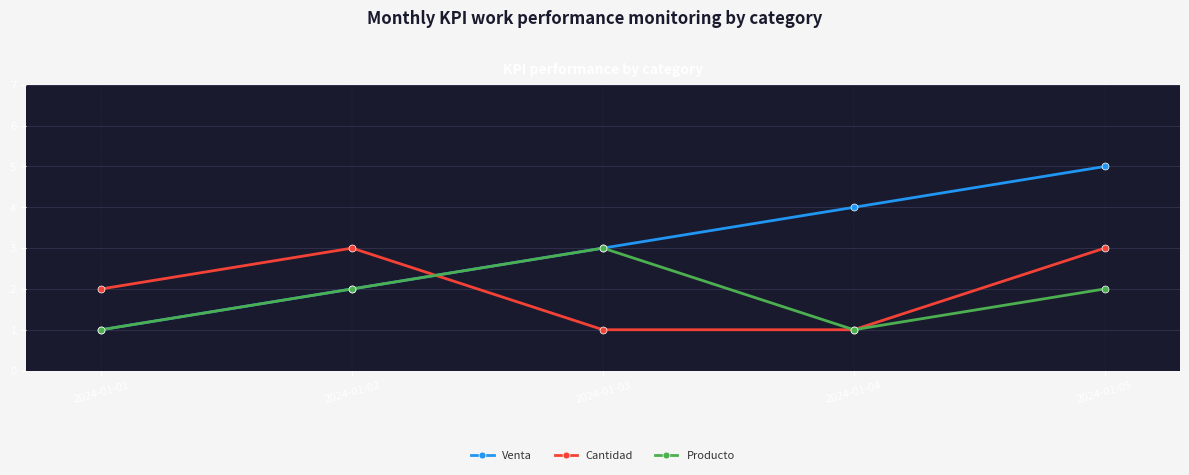

Which series changed the most between 2024-01-03 and 2024-01-04?

Producto